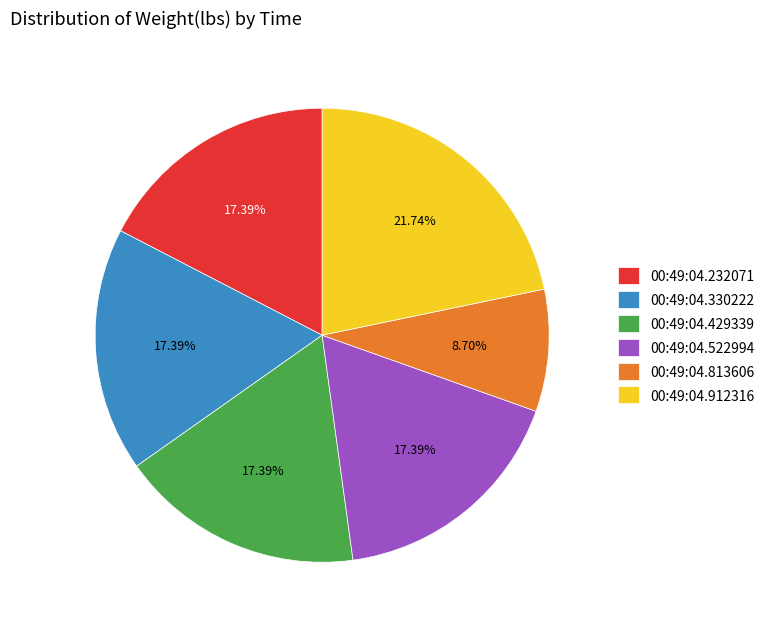

To the nearest percent, what is the difference between the 00:49:04.429339 and 00:49:04.813606 slice percentages?

9%